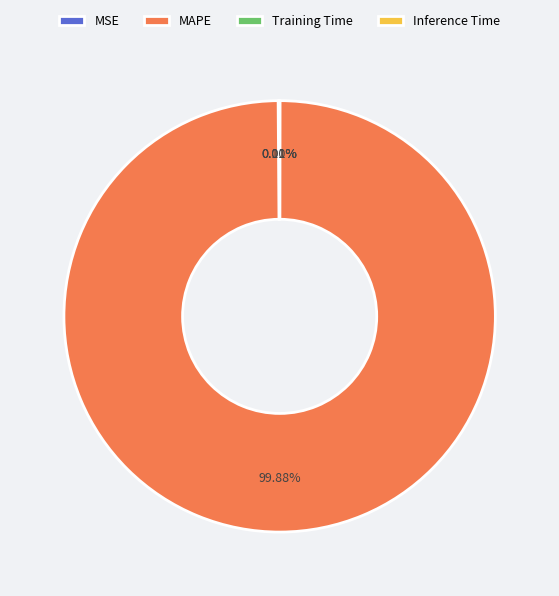

What is the largest slice in the pie chart?

MAPE